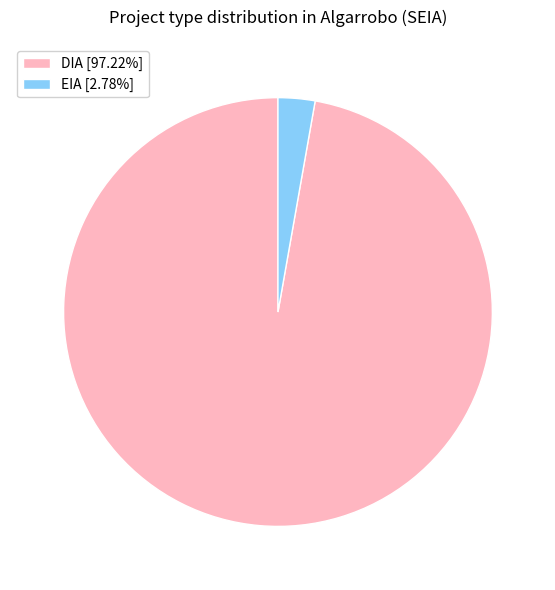

Which category has the smallest portion of the pie?

EIA